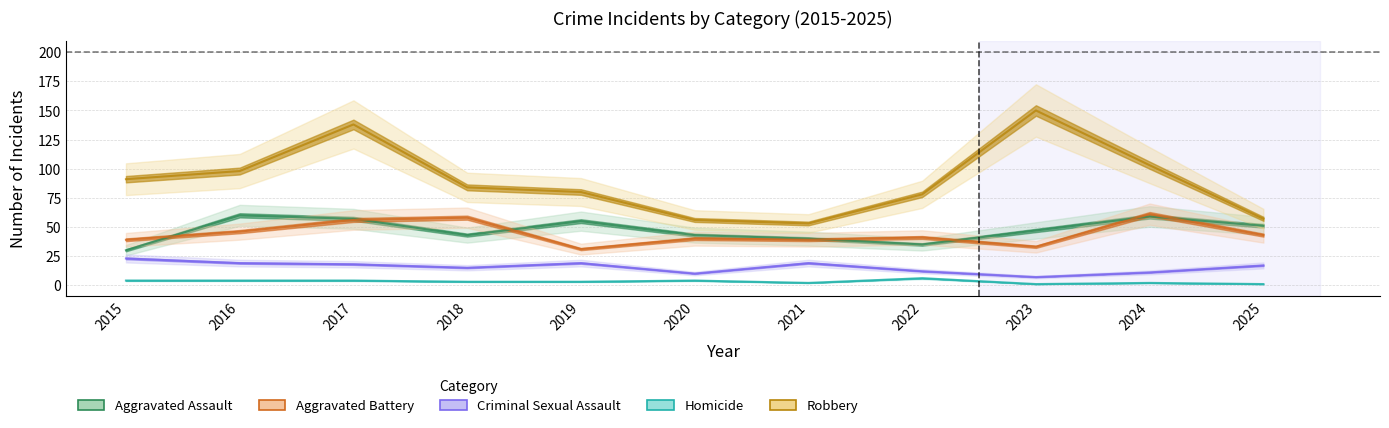

True or false: Aggravated Assault has a value of 43 at 2020.

True